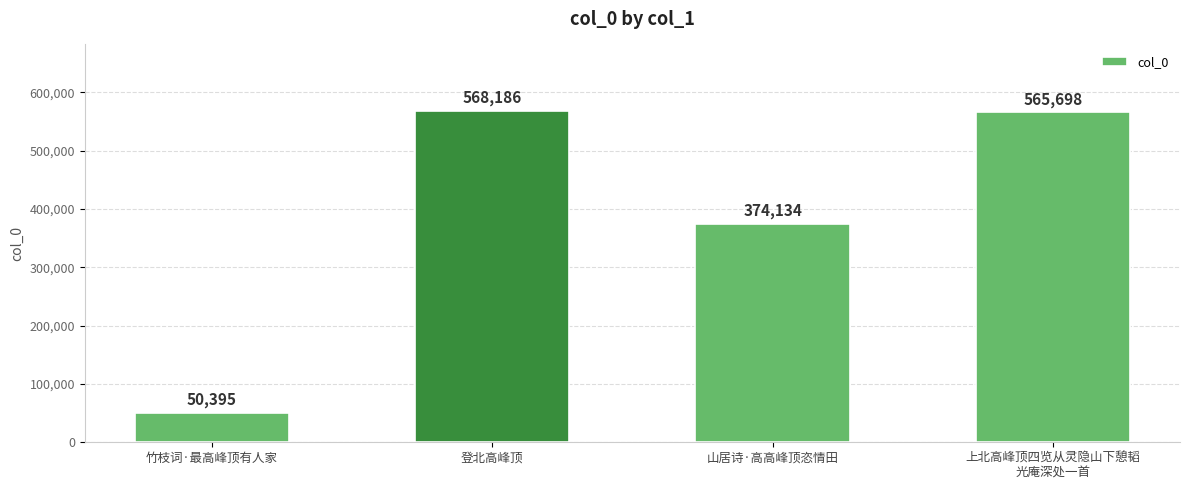

What is the label of the 3rd bar from the left?

山居诗·高高峰顶恣情田